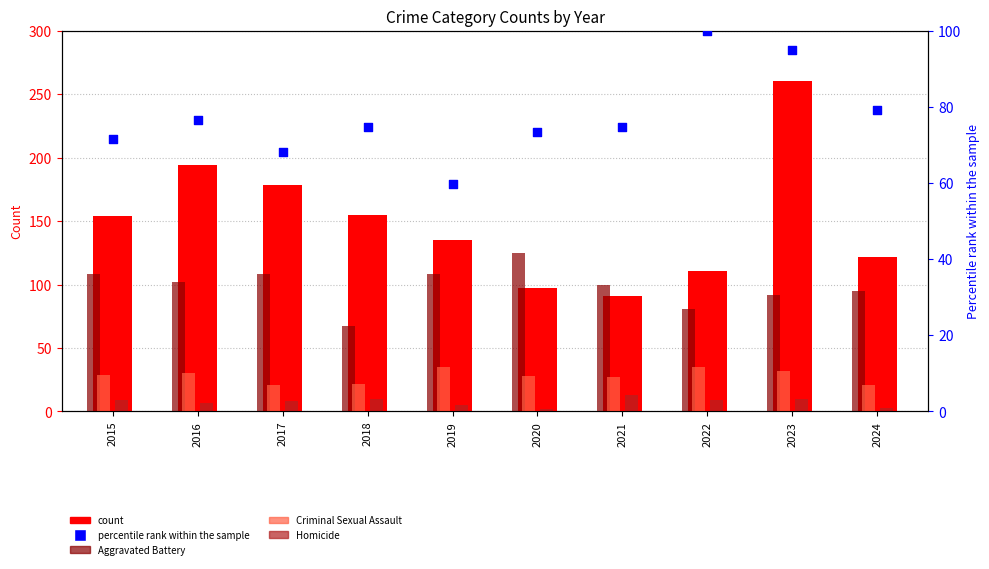

Which series has the largest Y range (max minus min)?

Robbery